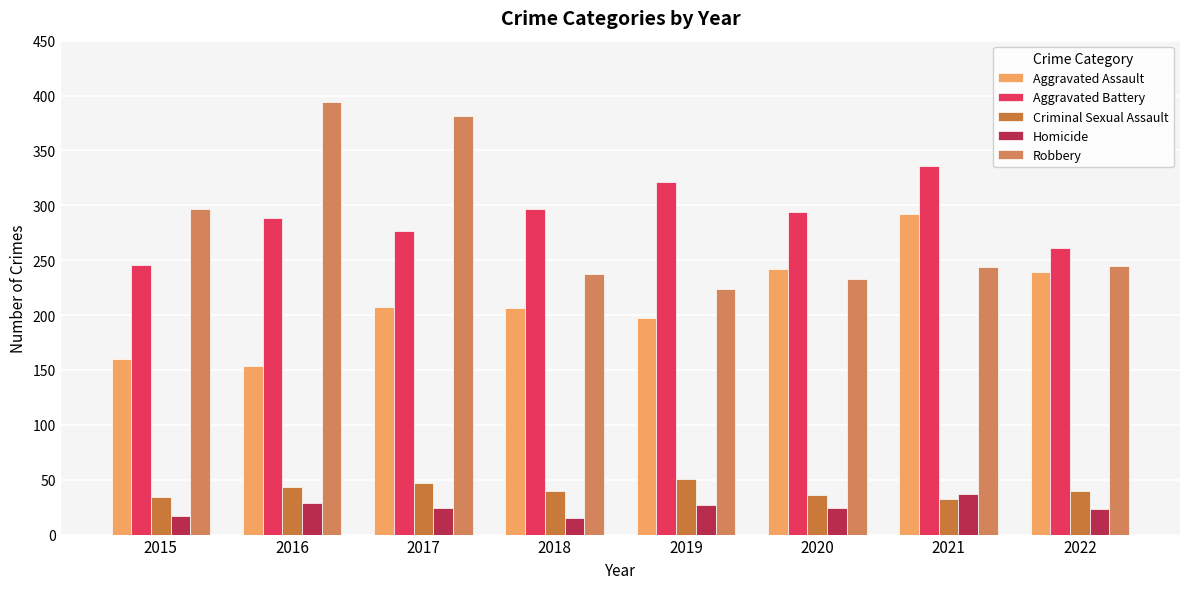

What is the maximum value for Criminal Sexual Assault?

51